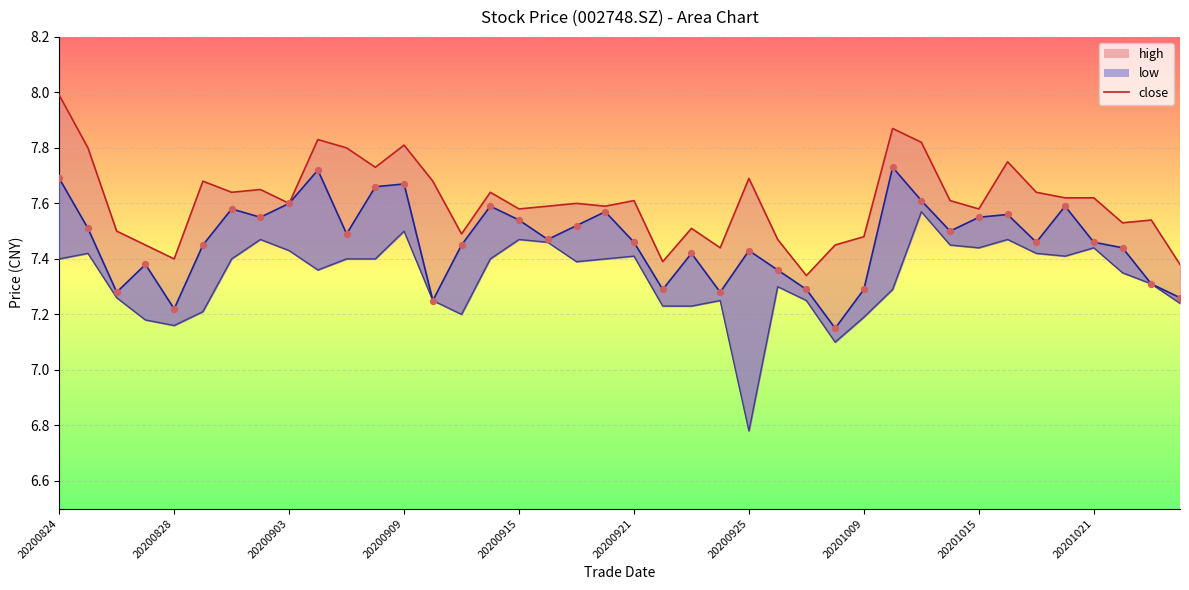

Which series contains the lowest Y value?

low